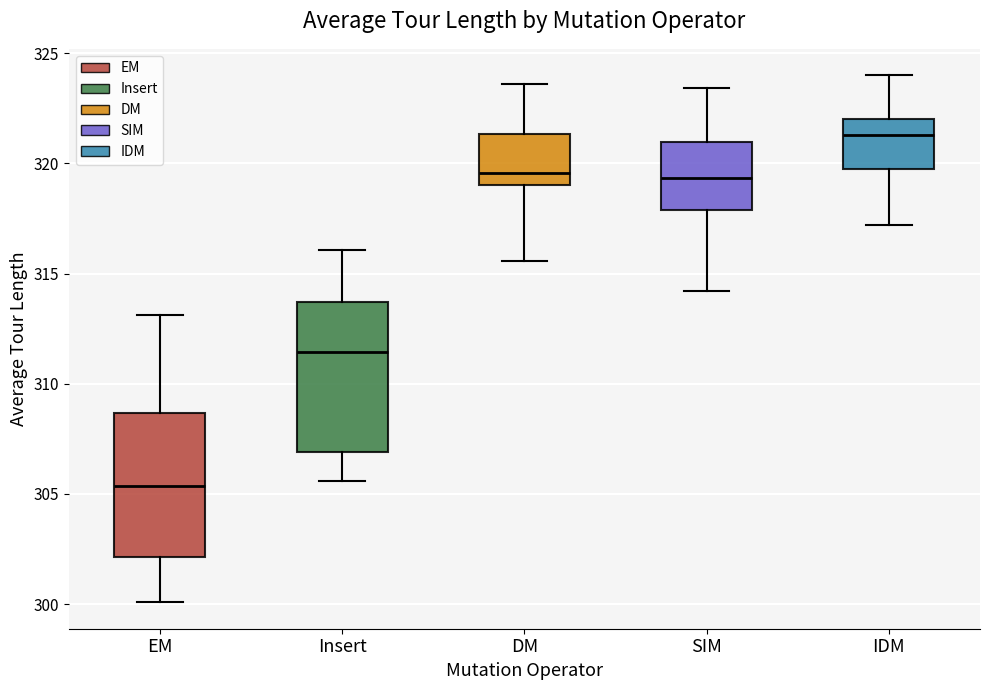

Reading left to right, transcribe this box plot: for each box, give where its median line is, the range the box spans, and where its two whiskers end, as read against the y-axis. The values are not printed on the chart, so give them approximately, as read against the axis.

EM: median 305.5, box 302.0 to 308.5, whiskers 300.0 to 313.0
Insert: median 311.5, box 307.0 to 313.5, whiskers 305.5 to 316.0
DM: median 319.5, box 319.0 to 321.5, whiskers 315.5 to 323.5
SIM: median 319.5, box 318.0 to 321.0, whiskers 314.0 to 323.5
IDM: median 321.5, box 320.0 to 322.0, whiskers 317.0 to 324.0